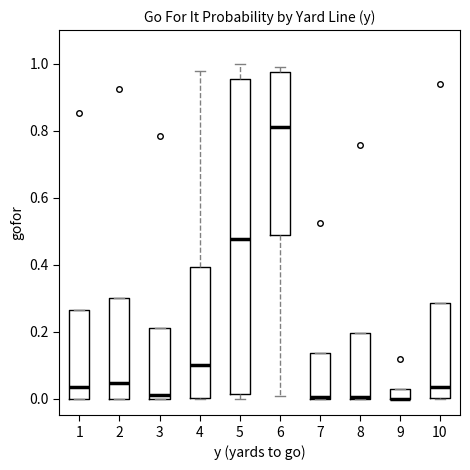

Which box is the tallest, from its lower edge to its upper edge?

5